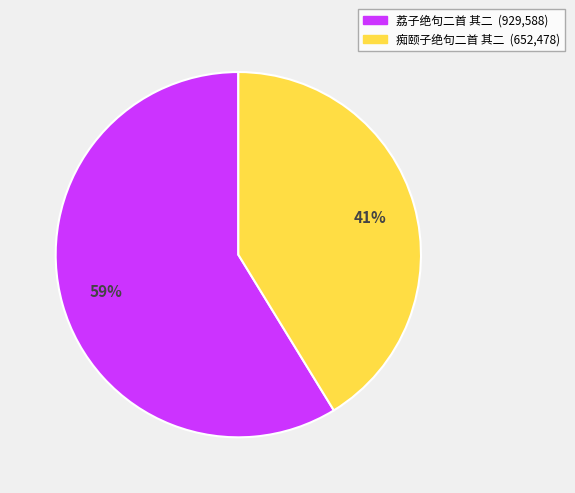

To the nearest percent, what is the combined percentage of 痴颐子绝句二首 其二 and 荔子绝句二首 其二?

100%